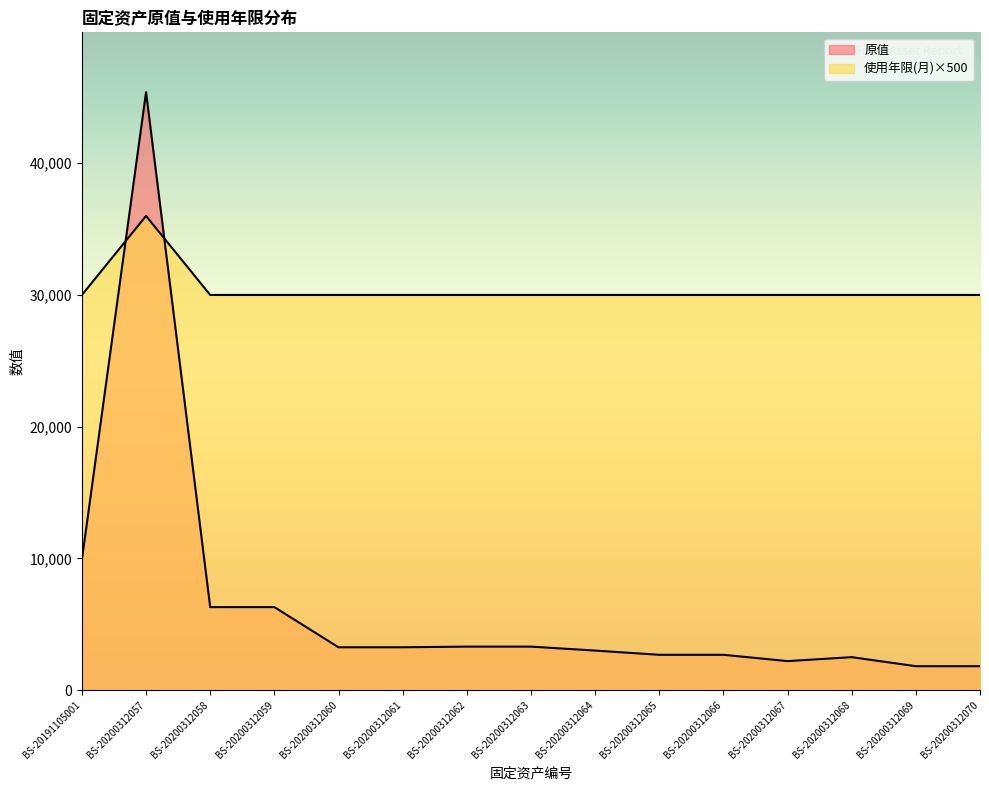

Reading right to left, extract all data points from this chart.

原值: BS-20200312070=1814	BS-20200312069=1814	BS-20200312068=2500	BS-20200312067=2200	BS-20200312066=2680	BS-20200312065=2680	BS-20200312064=3000	BS-20200312063=3300	BS-20200312062=3300	BS-20200312061=3250	BS-20200312060=3250	BS-20200312059=6300	BS-20200312058=6300	BS-20200312057=45400	BS-20191105001=9900
使用年限(月): BS-20200312070=30000	BS-20200312069=30000	BS-20200312068=30000	BS-20200312067=30000	BS-20200312066=30000	BS-20200312065=30000	BS-20200312064=30000	BS-20200312063=30000	BS-20200312062=30000	BS-20200312061=30000	BS-20200312060=30000	BS-20200312059=30000	BS-20200312058=30000	BS-20200312057=36000	BS-20191105001=30000